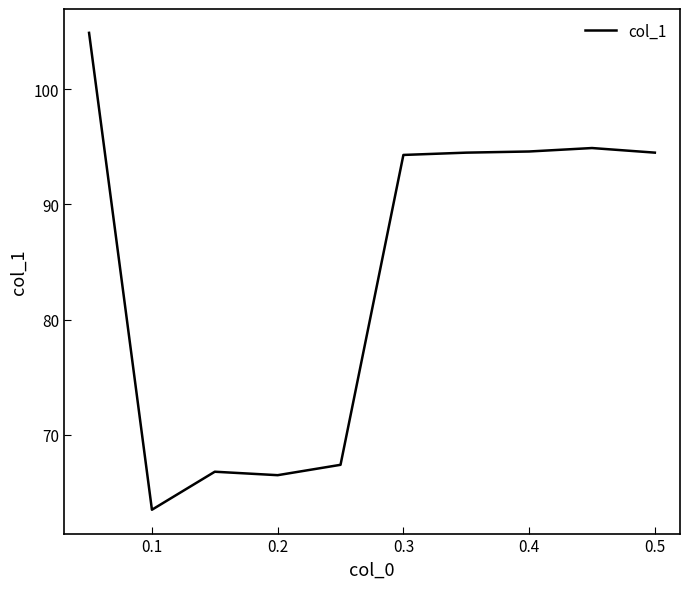

What is the difference between the maximum and minimum values?

41.4